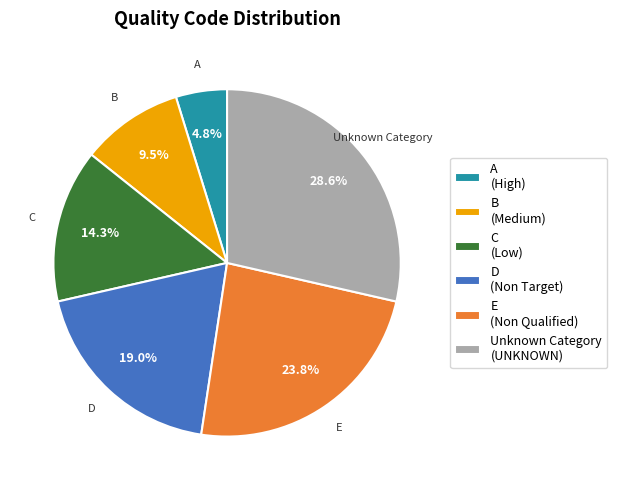

To the nearest percent, what is the average slice percentage?

17%